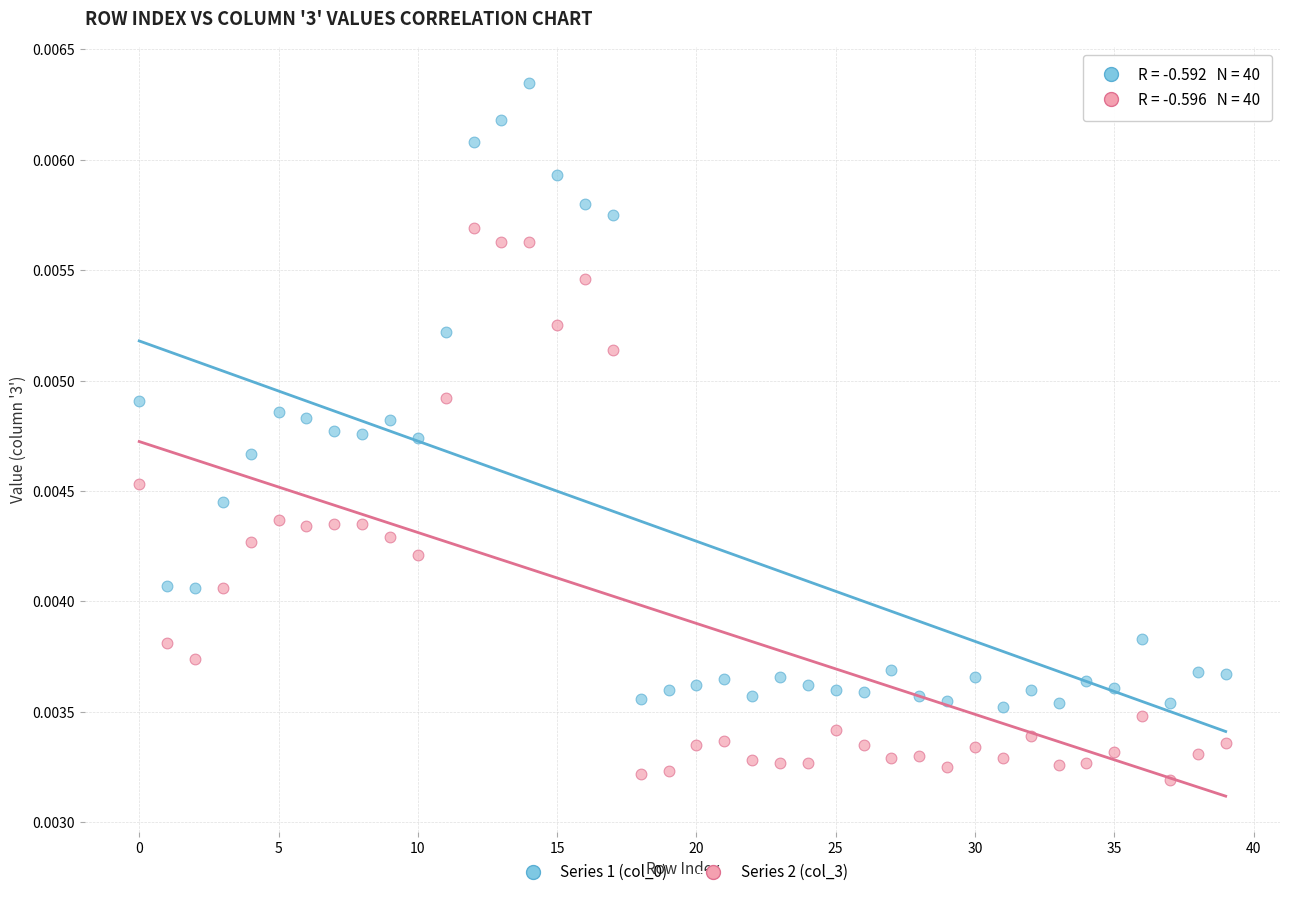

Which series contains the lowest Y value?

Series 2 (col_3)